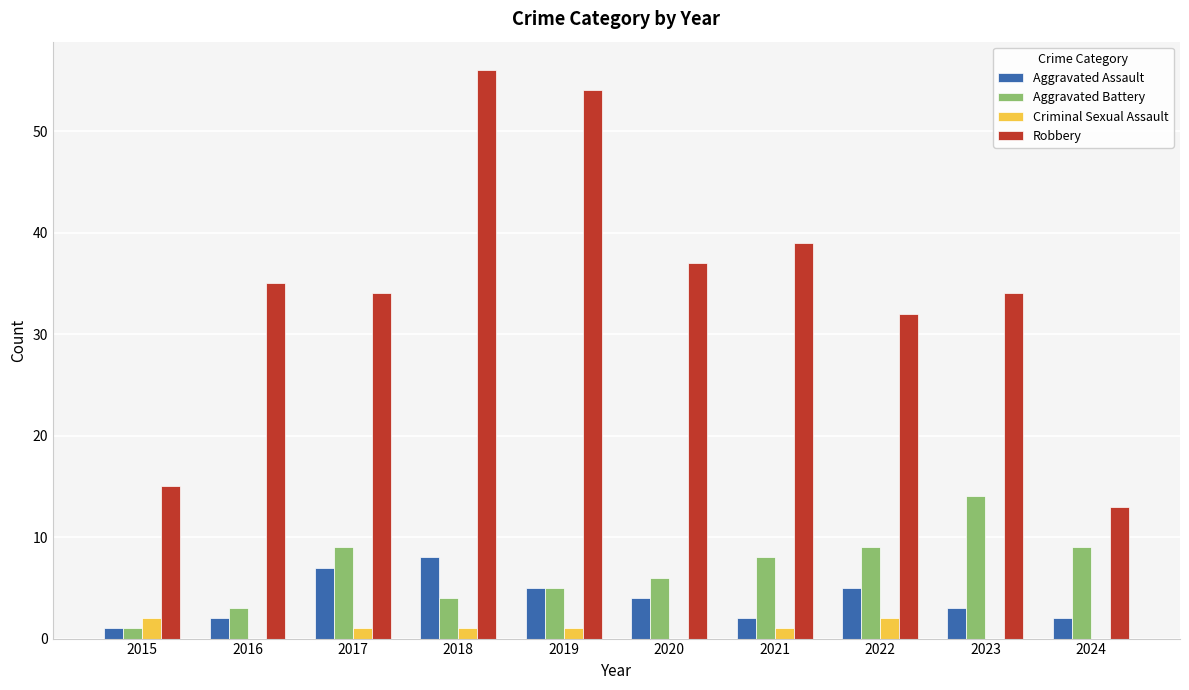

Read the Robbery value at 2016.

35